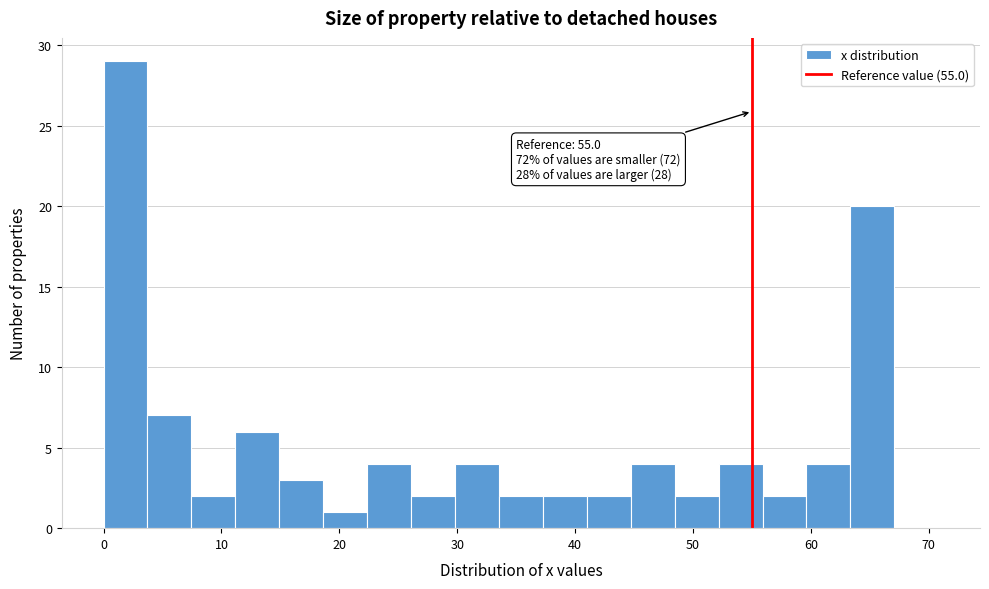

Around what value on the x-axis is the tallest bar? Give the approximate position of its centre, as read against the axis.

2